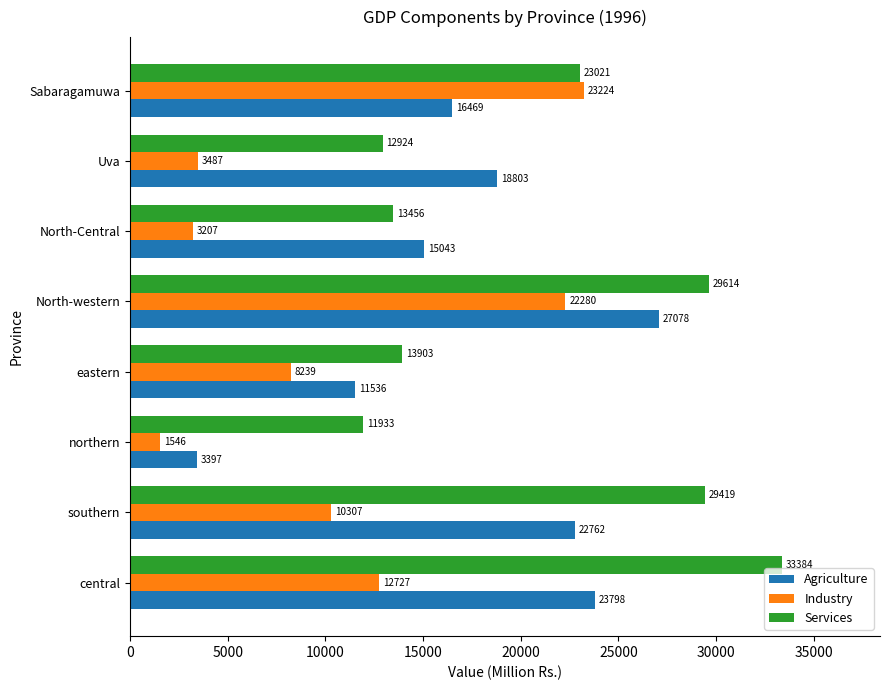

Which series changed the most between North-western and Uva?

Industry